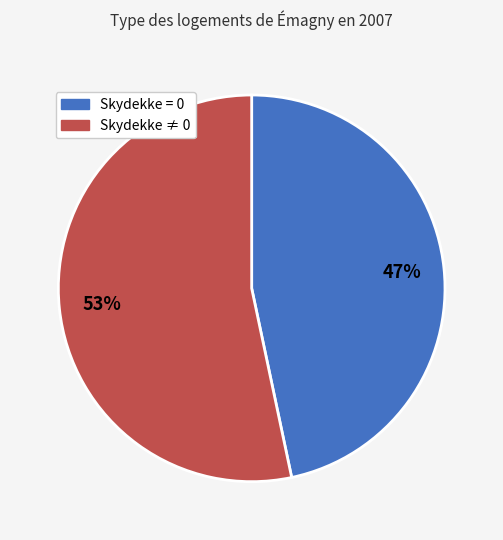

To the nearest percent, what portion does Skydekke = 0 represent?

47%